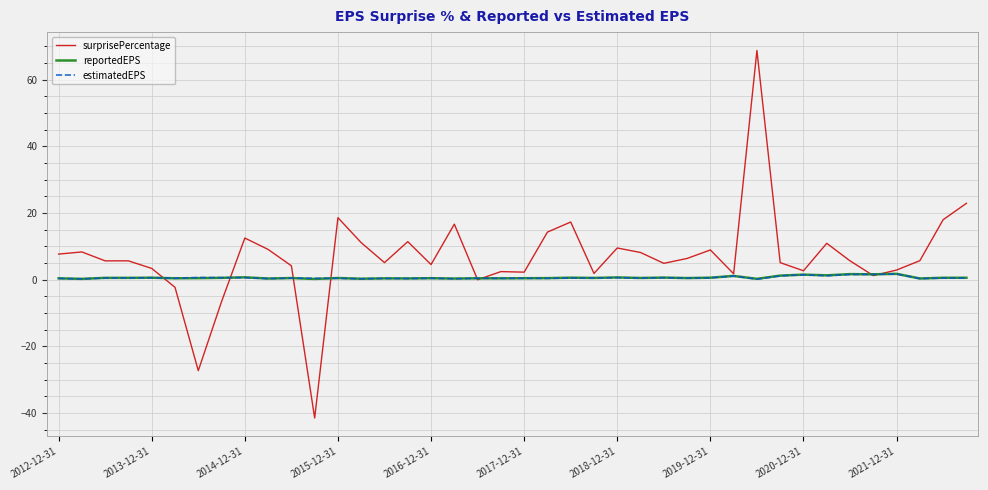

What is the average value of the reportedEPS series?

0.7